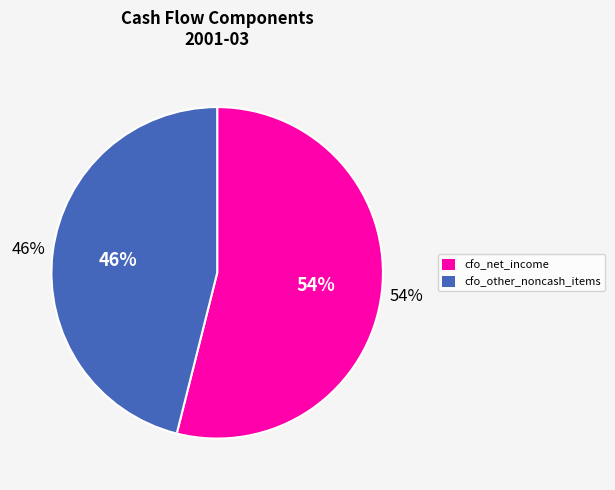

True or false: cfo_other_noncash_items accounts for 37% of the total.

False